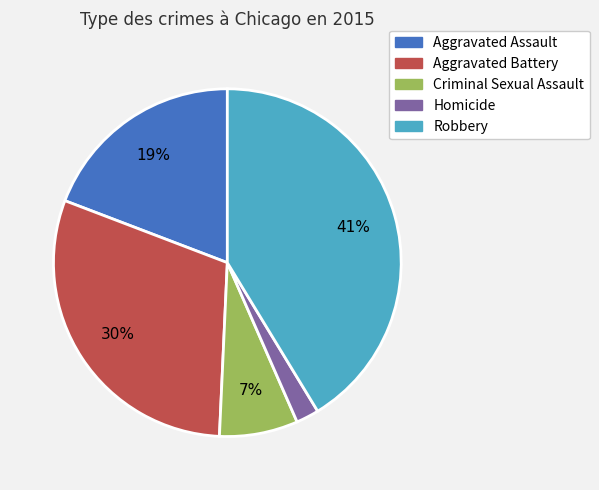

Do Criminal Sexual Assault and Robbery together represent more than half of the pie?

No